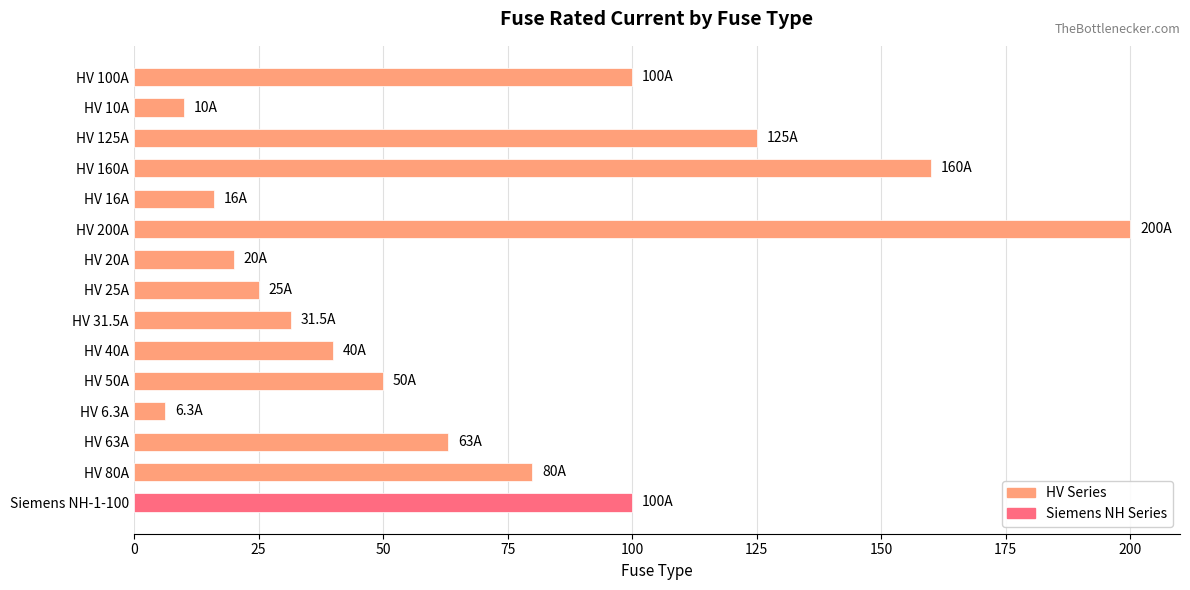

What is the label of the 14th bar from the bottom?

HV 10A